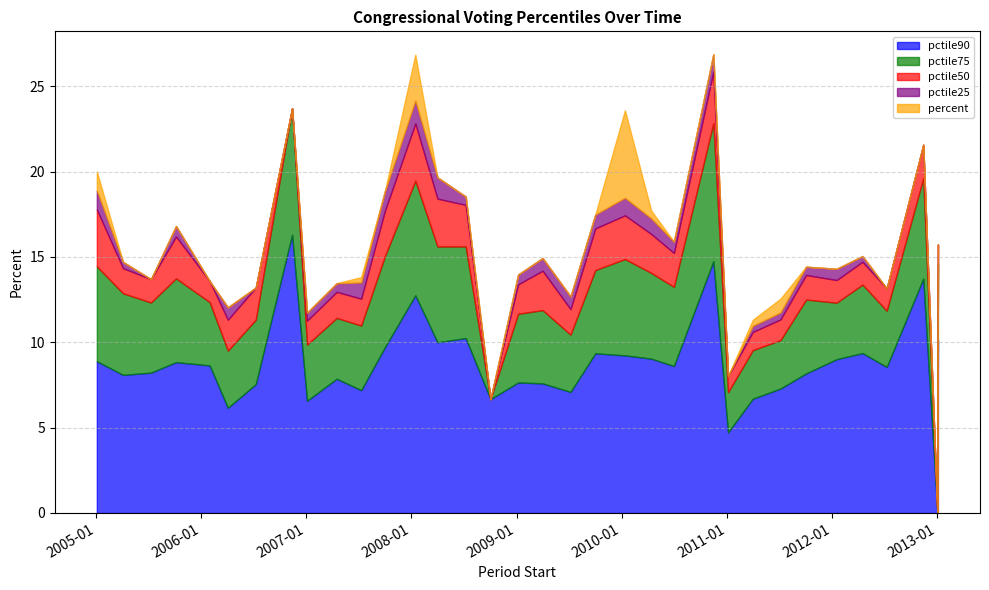

What is the highest value of the pctile25 series?

1.3